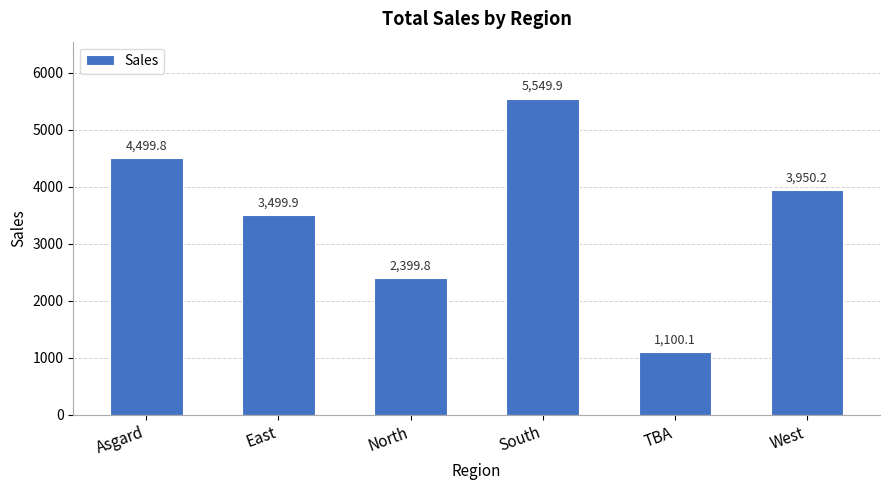

What is the average value?

3499.9